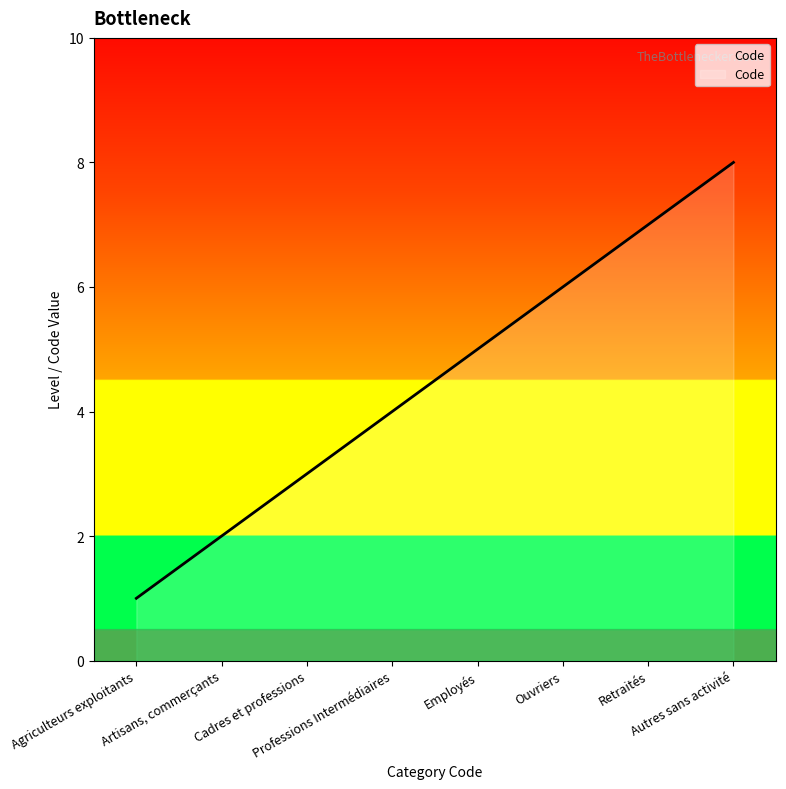

What is the smallest value displayed?

1